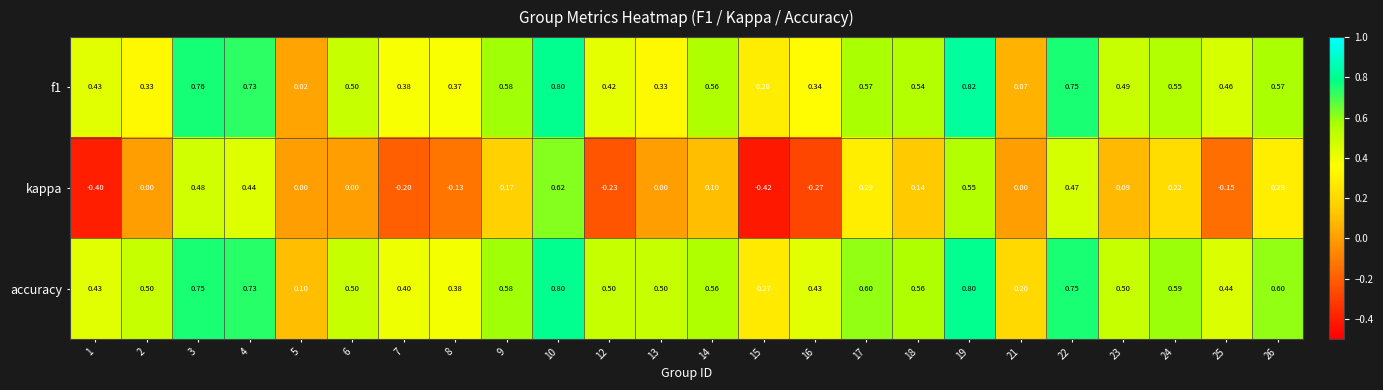

Between 4 and 17, which series saw the biggest shift?

f1